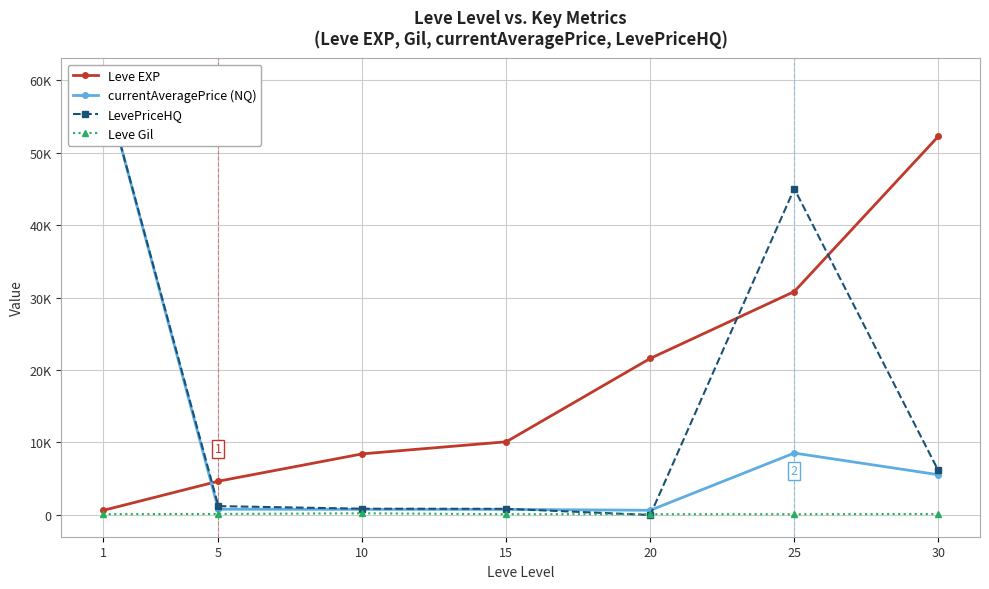

Between 20 and 25, which series saw the biggest shift?

LevePriceHQ